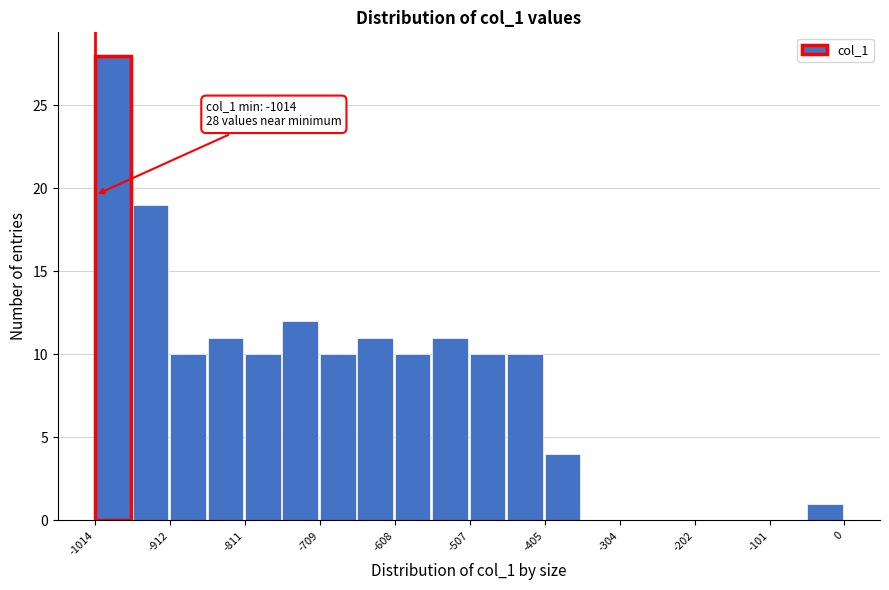

Around what value on the x-axis is the tallest bar? Give the approximate position of its centre, as read against the axis.

-980